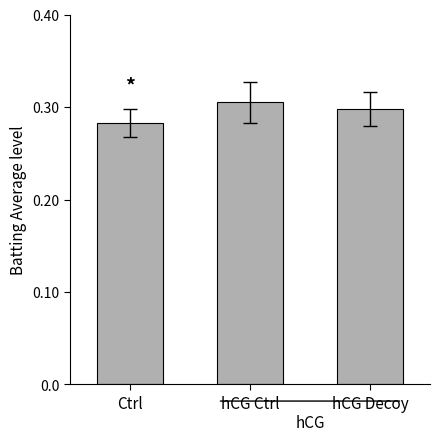

What is the label of the 1st bar from the right?

hCG Decoy